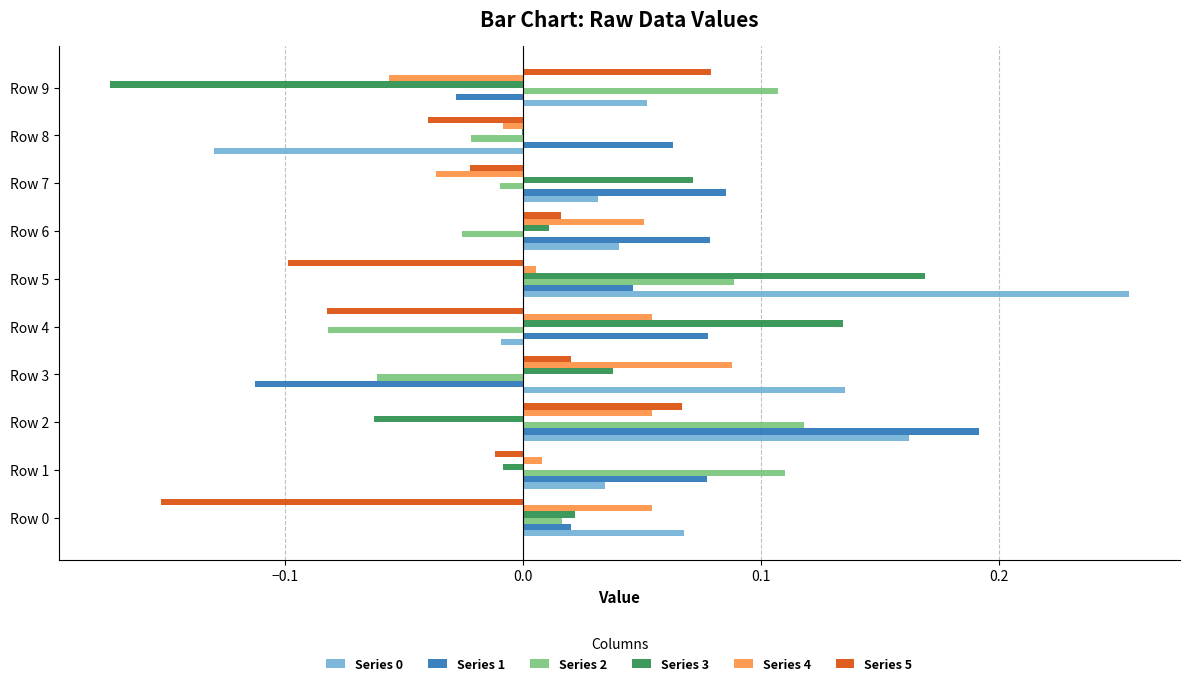

At which category is the sum across all series the highest?

Row 2